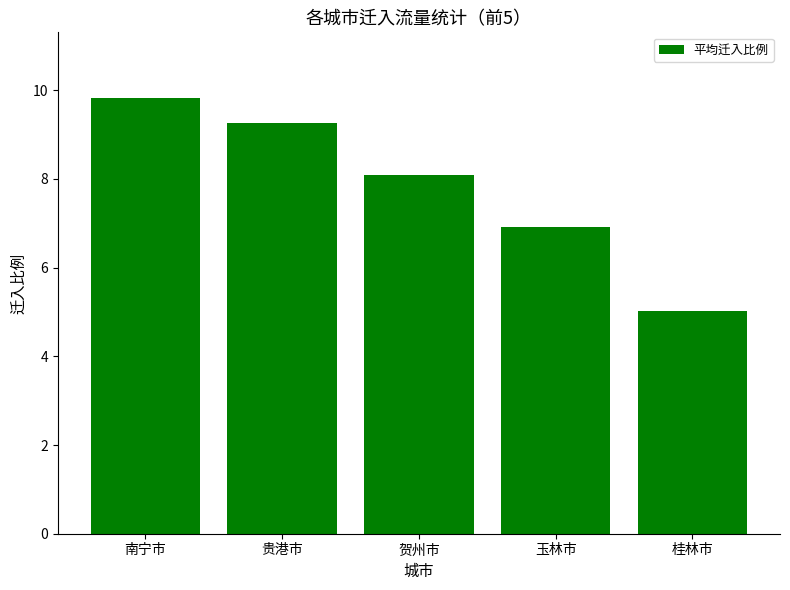

Rank the categories by value from highest to lowest.

南宁市, 贵港市, 贺州市, 玉林市, 桂林市